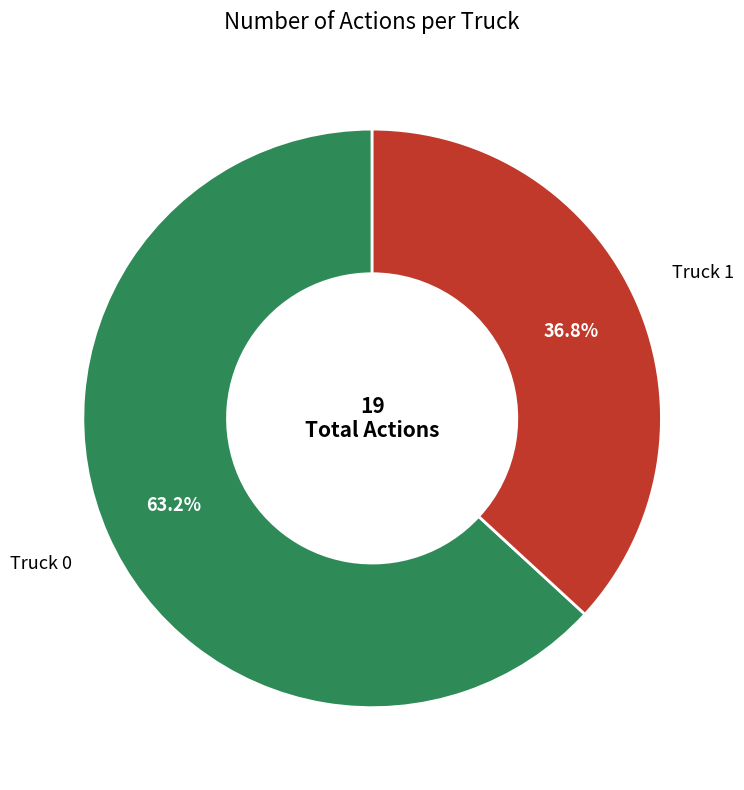

Is there a majority slice in this chart?

Yes